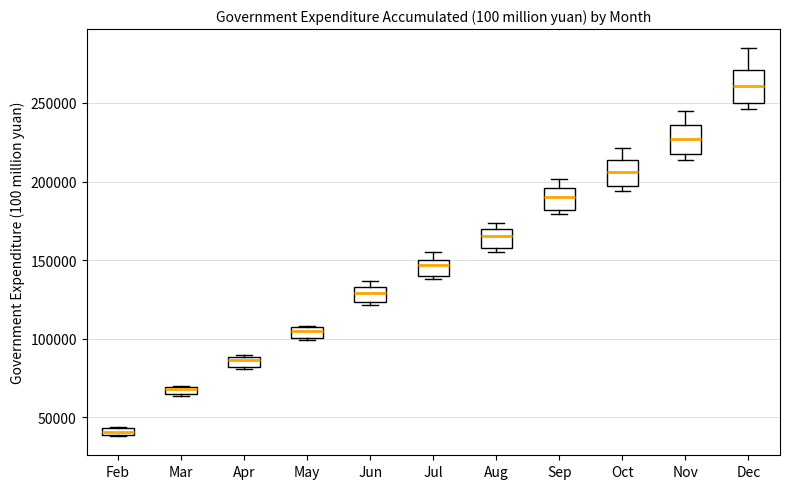

Where is the lower edge of the box for Mar on the y-axis? The values are not printed on the chart, so give them approximately, as read against the axis.

65000